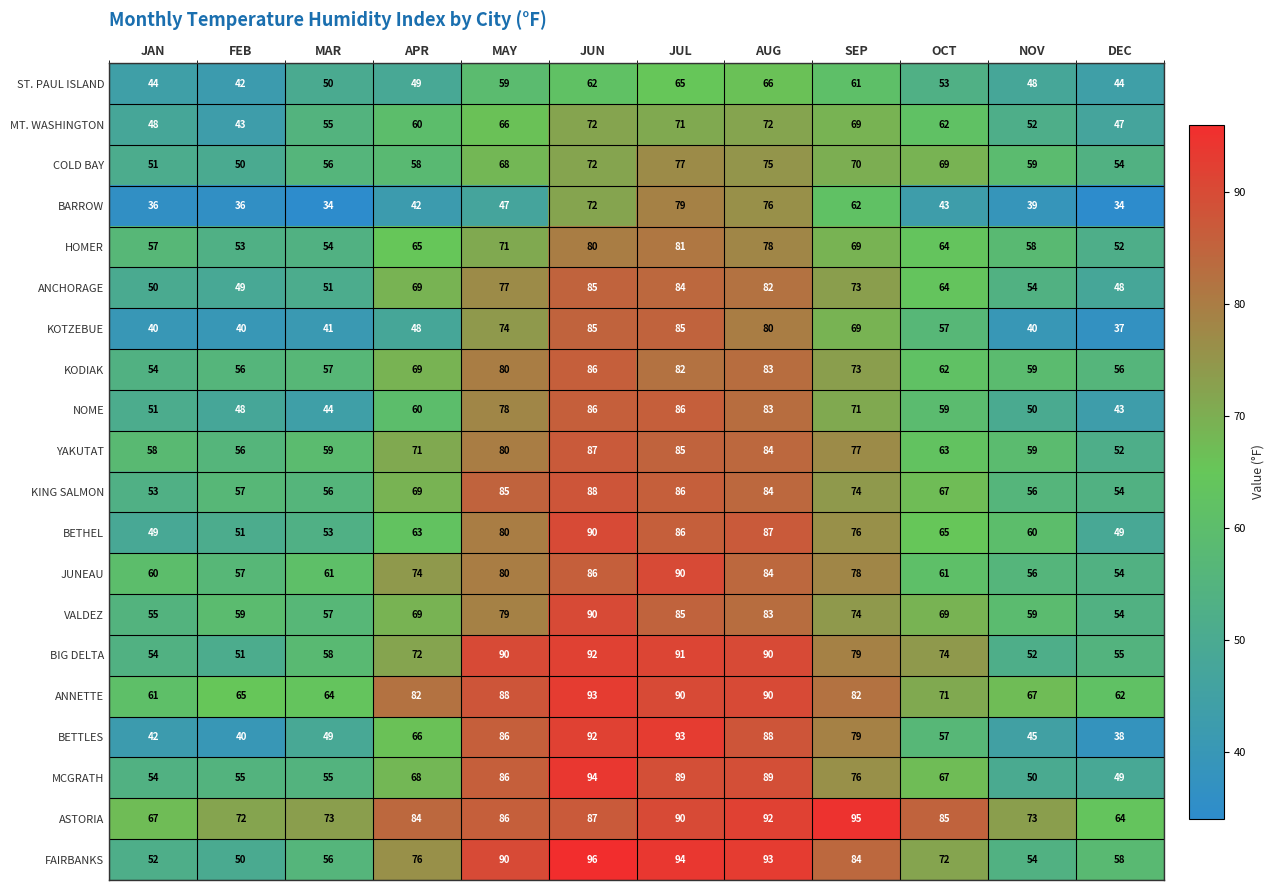

Read the HOMER value at AUG, to the nearest 5.

80